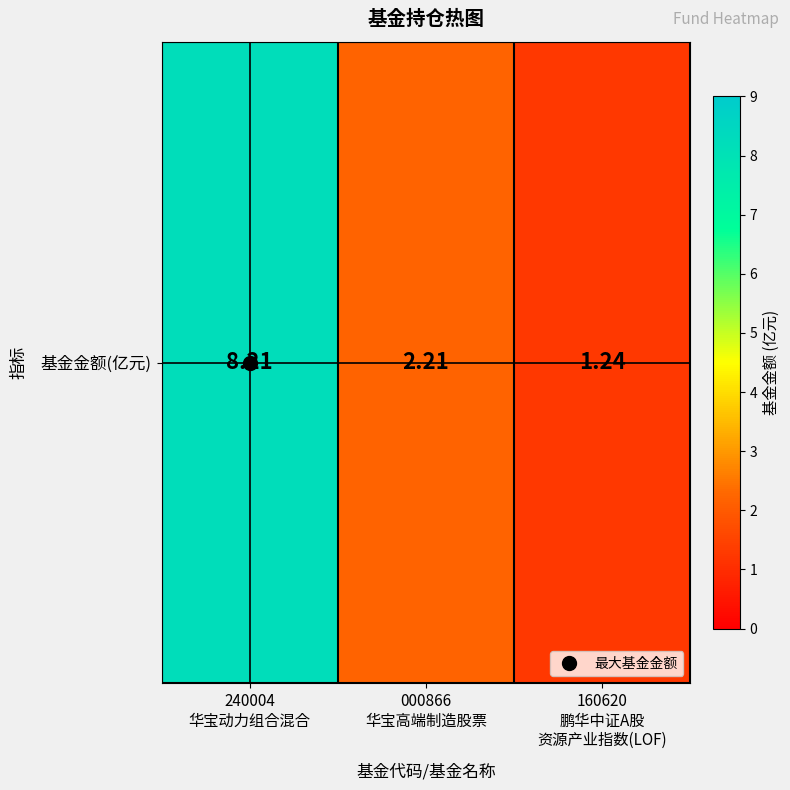

The chart shows a value of 1.1 at 000866
华宝高端制造股票. True or false?

False